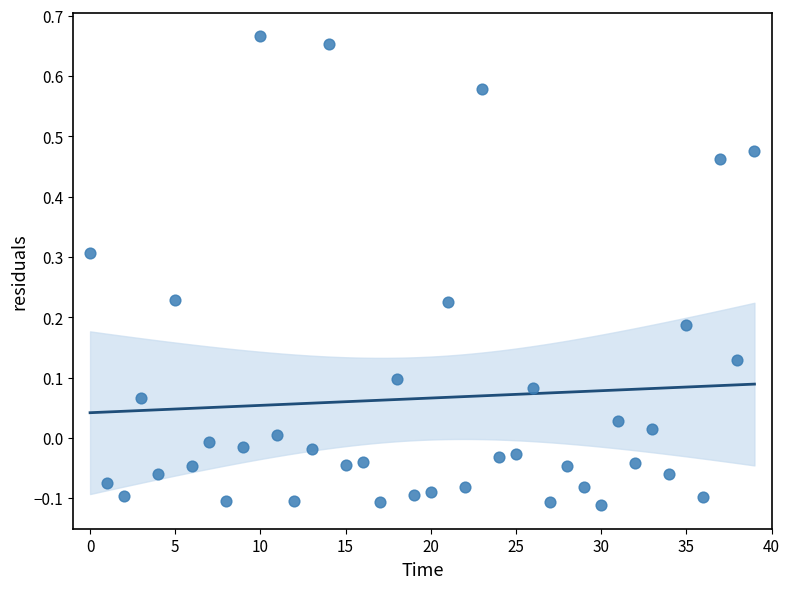

What is the range of Y values (max minus min)?

0.8